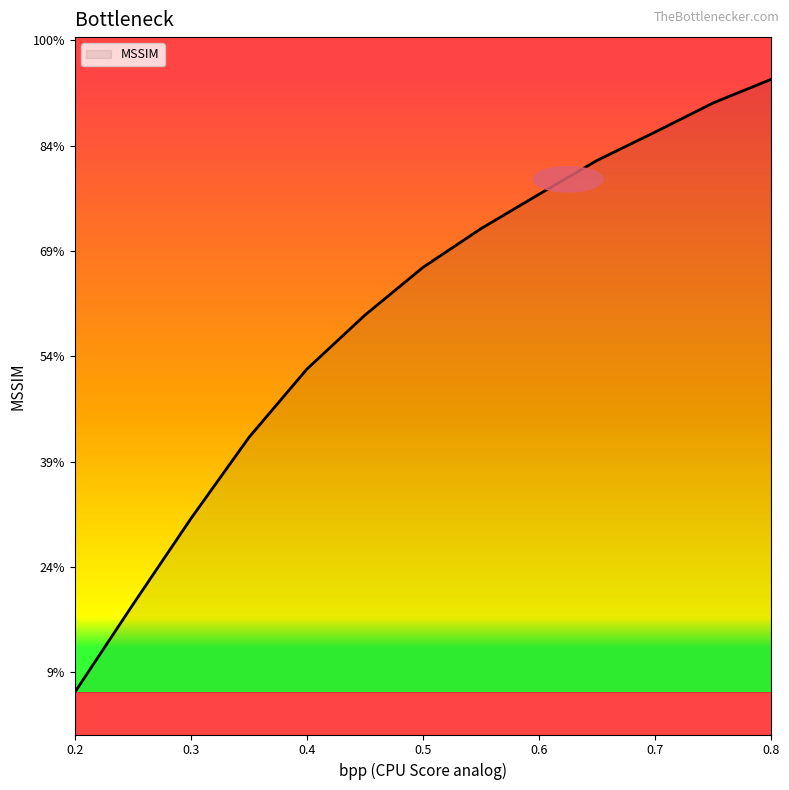

Does the chart have visible grid lines?

No